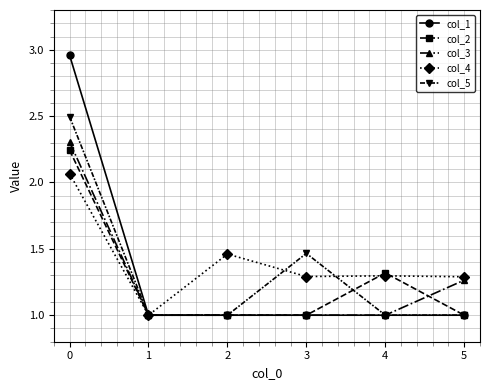

What is the total value across all series at 0?

12.1